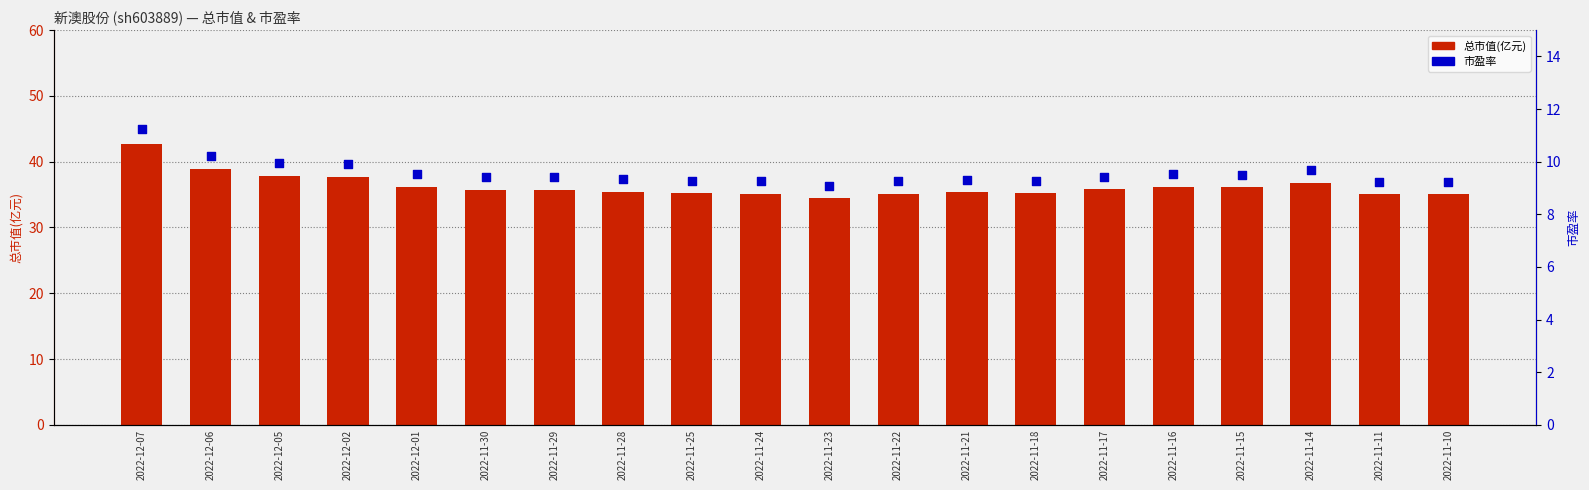

At which category is the sum across all series the highest?

2022-12-07